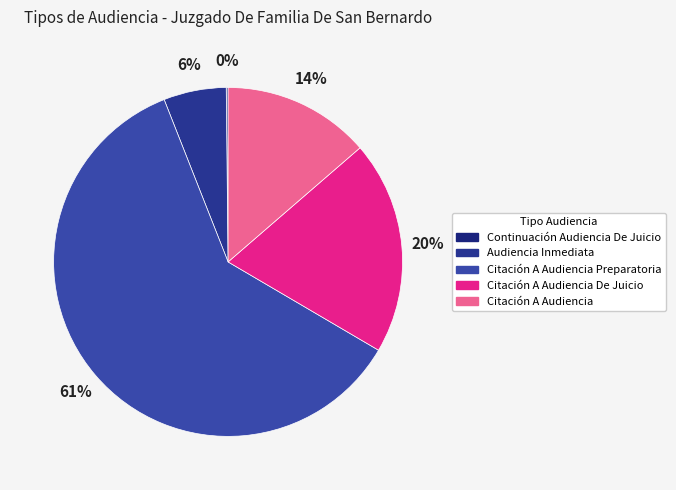

To the nearest percent, what is the difference between the largest and smallest slice percentages?

60%